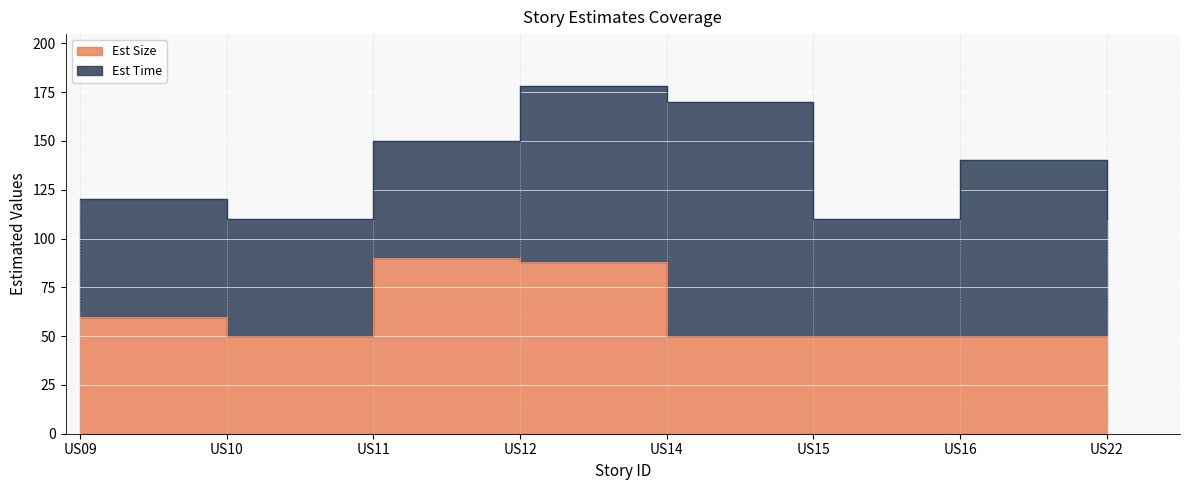

Reading left to right, list all the values displayed in this chart.

US09=60	US10=50	US11=90	US12=88	US14=50	US15=50	US16=50	US22=50